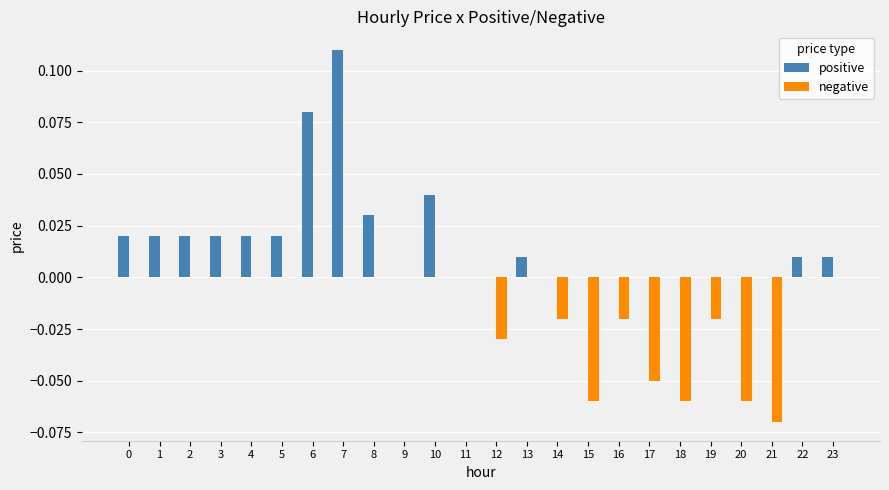

Which category has the highest value in the positive series?

7